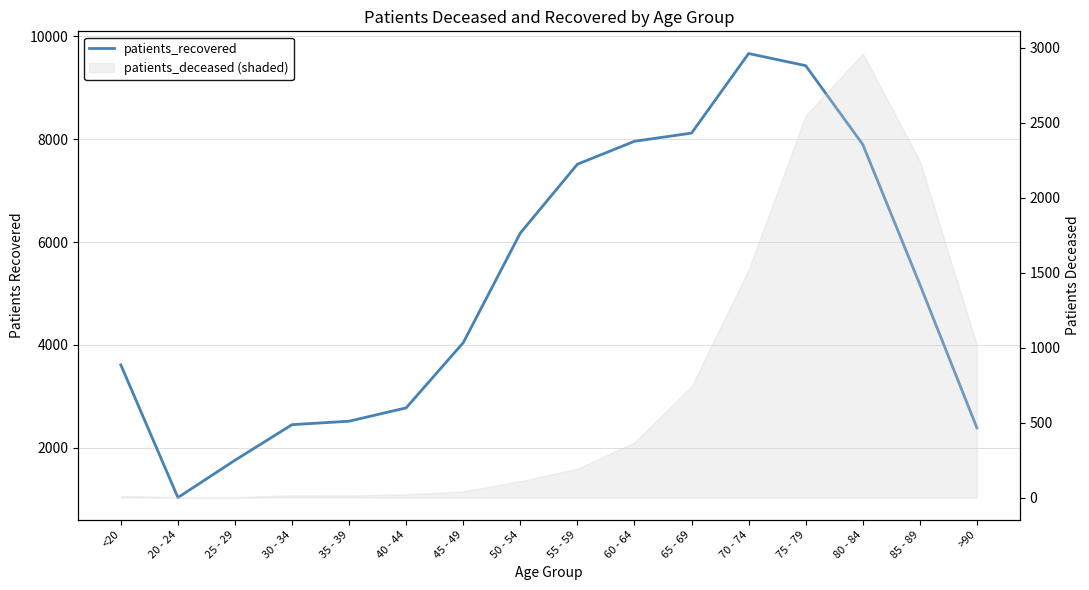

Count the number of values greater than 5175.

7